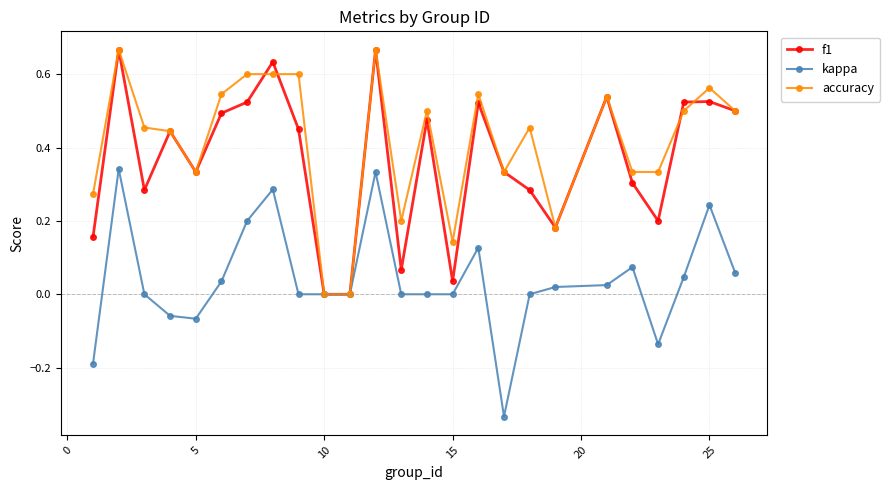

True or false: f1 has more than 0 interior local peaks.

True